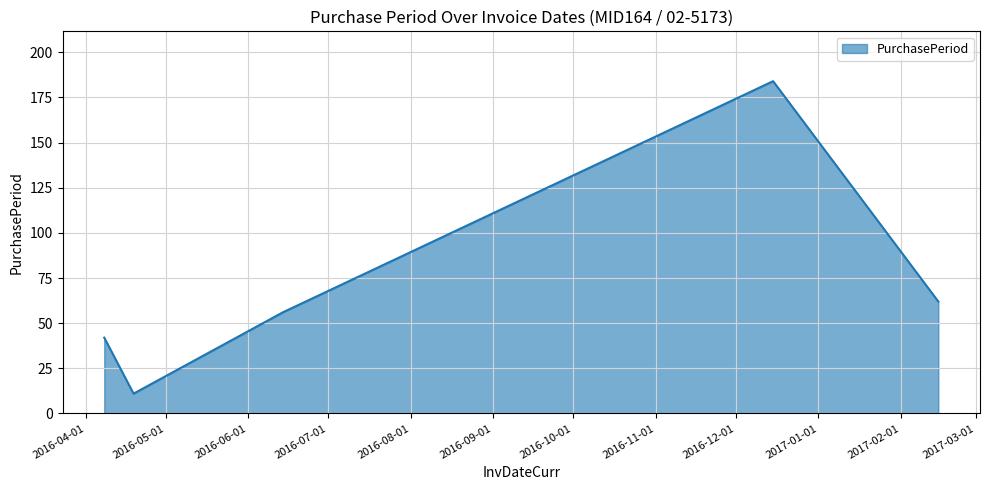

True or false: the data has more than 2 interior local peaks.

False